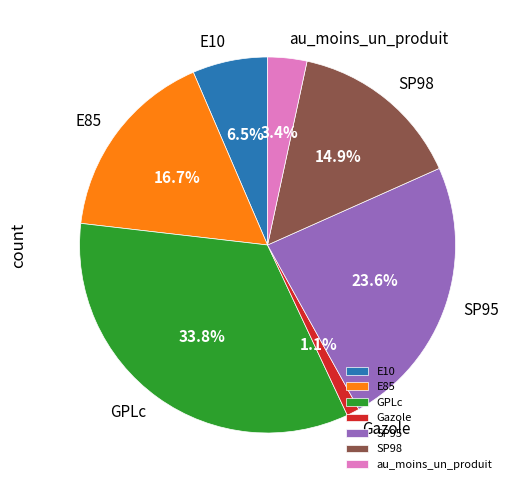

What percentage is the Gazole slice, to the nearest percent?

1%